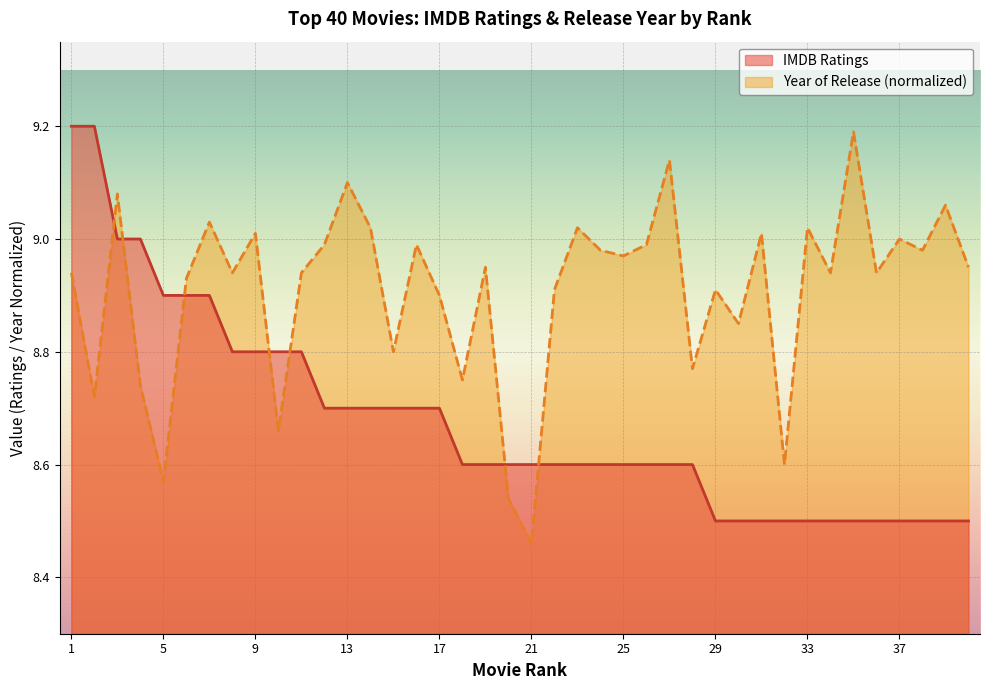

List the series in order of their peak value, lowest first.

Year of Release (normalized), IMDB Ratings